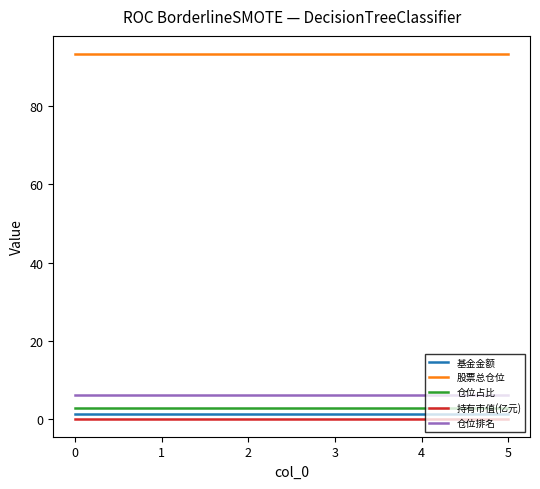

What are all the series names shown in the legend?

基金金额, 股票总仓位, 仓位占比, 持有市值(亿元), 仓位排名